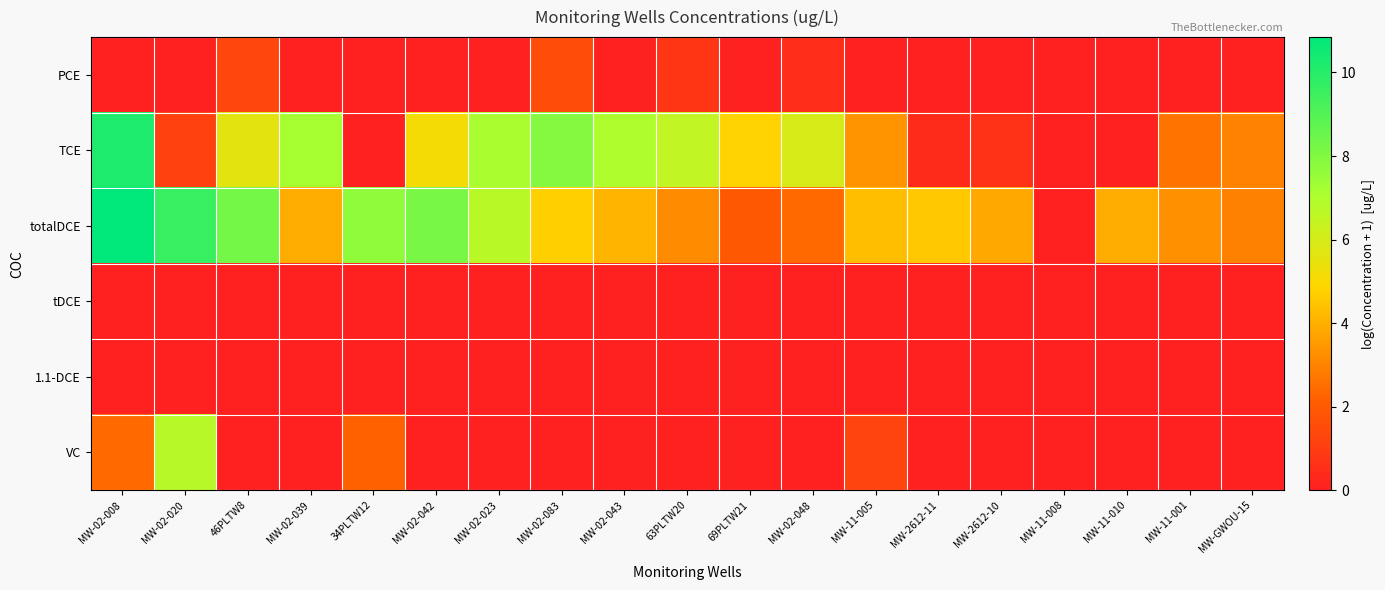

Which series has the largest total across all categories?

totalDCE